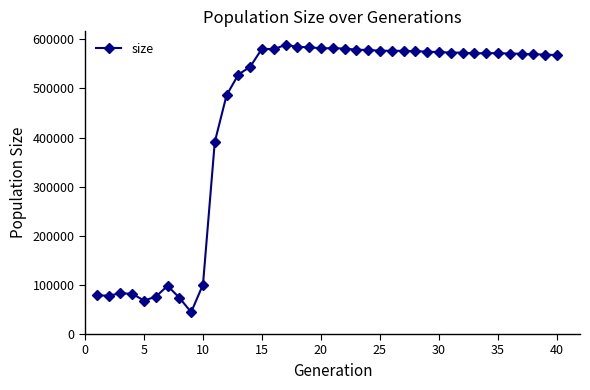

What is the maximum value shown in the chart?

589158